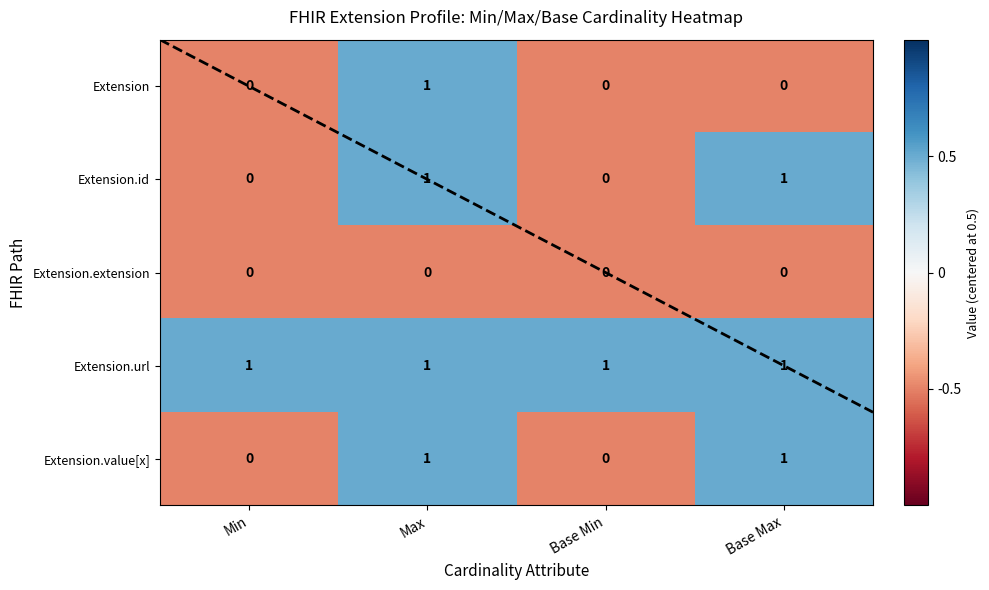

Which has a higher value, Base Max or Base Min?

Base Max